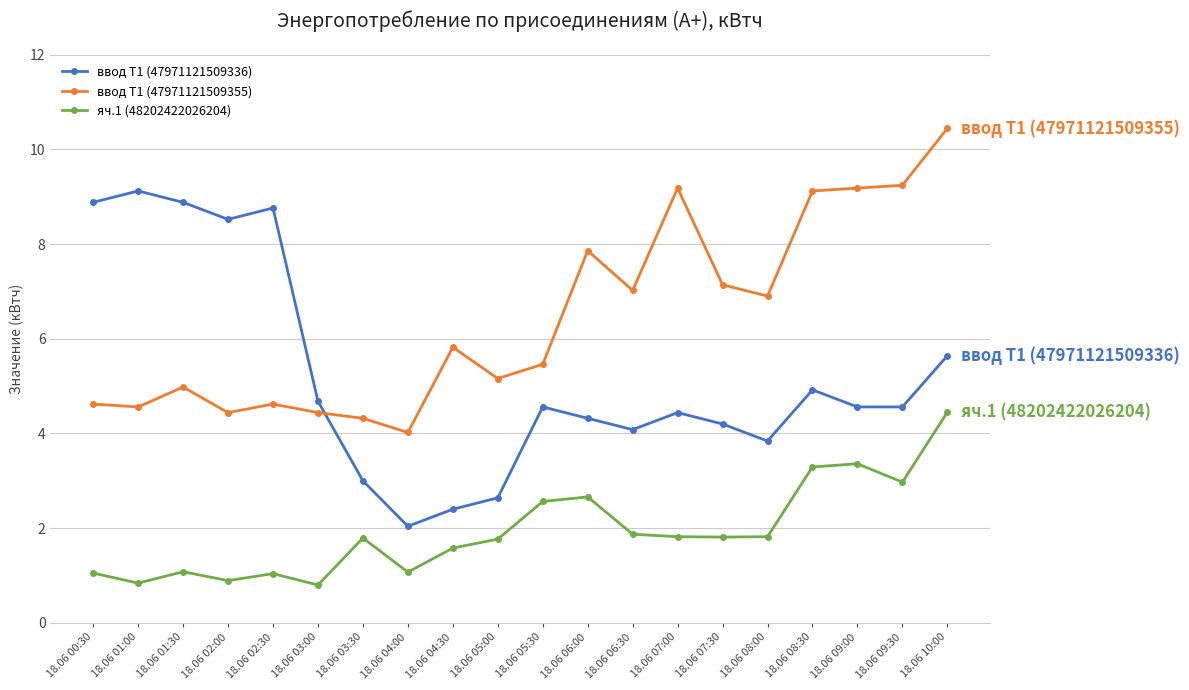

True or false: ввод Т1 (47971121509336) has a value of 1.5 at 18.06 05:00.

False